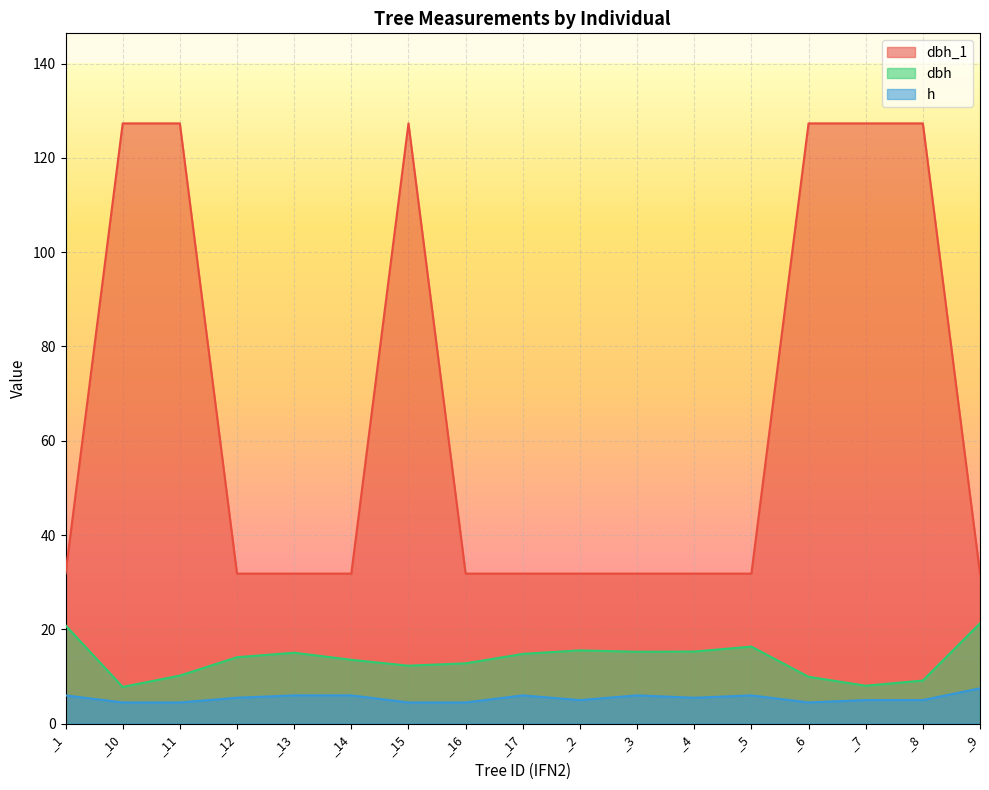

What is the sum of all dbh values?

232.3